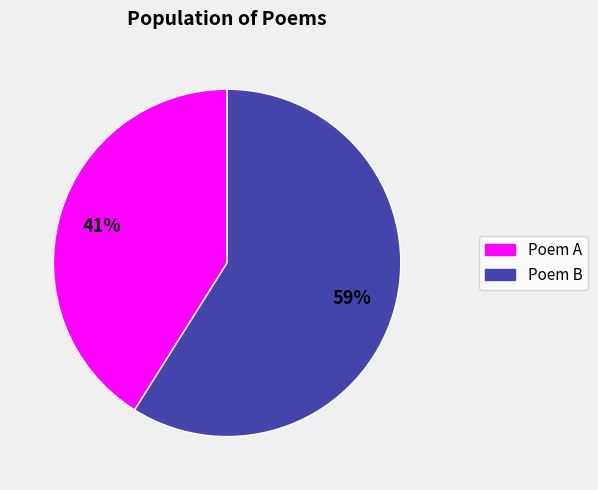

To the nearest percent, what portion does Poem A represent?

41%